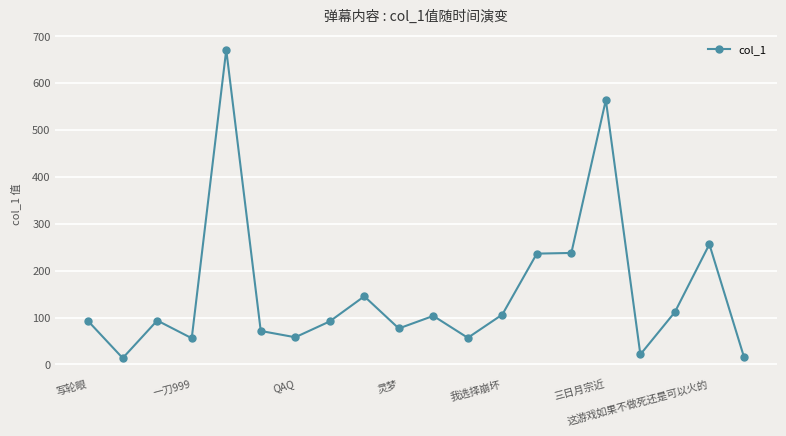

What is the greatest value displayed?

670.2